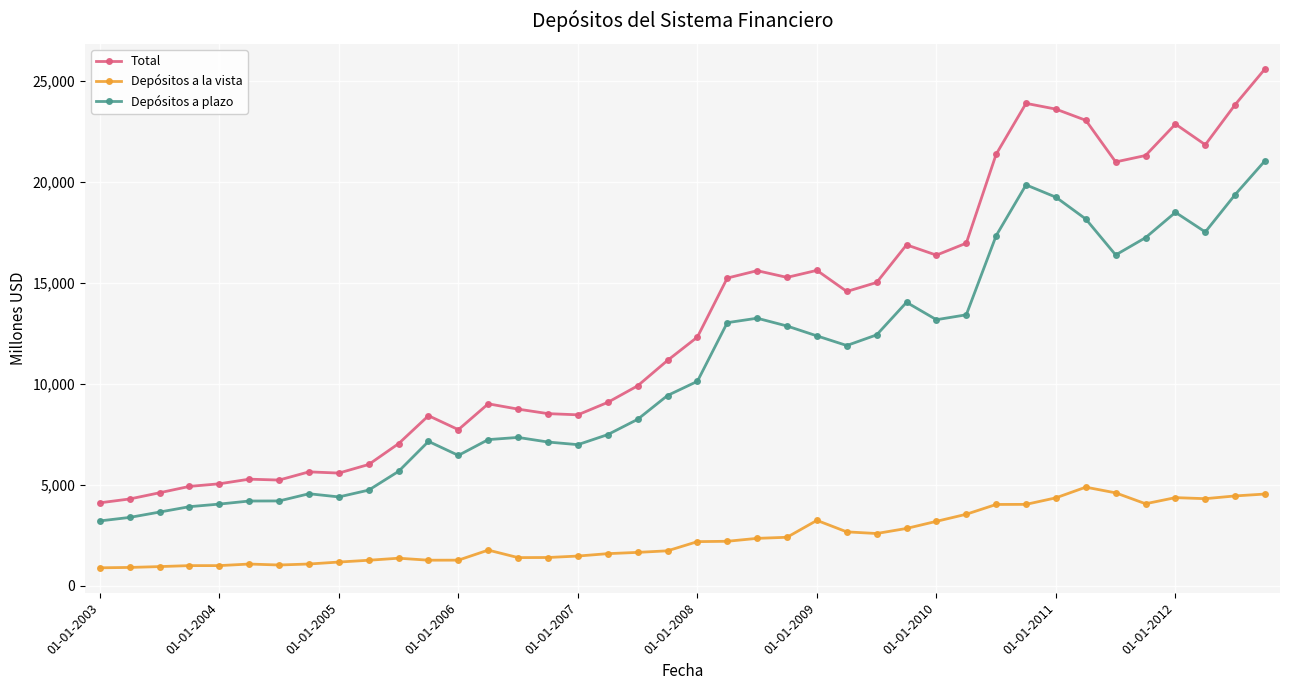

True or false: Depósitos a plazo and Total intersect in this chart.

False